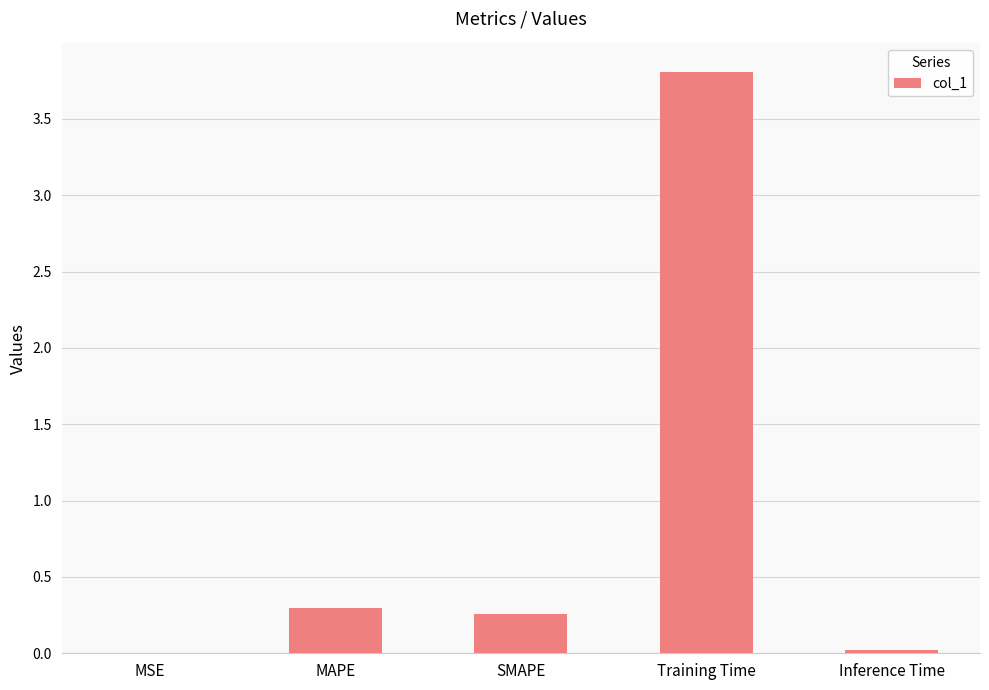

True or false: the data shows 3.8 at Training Time.

True